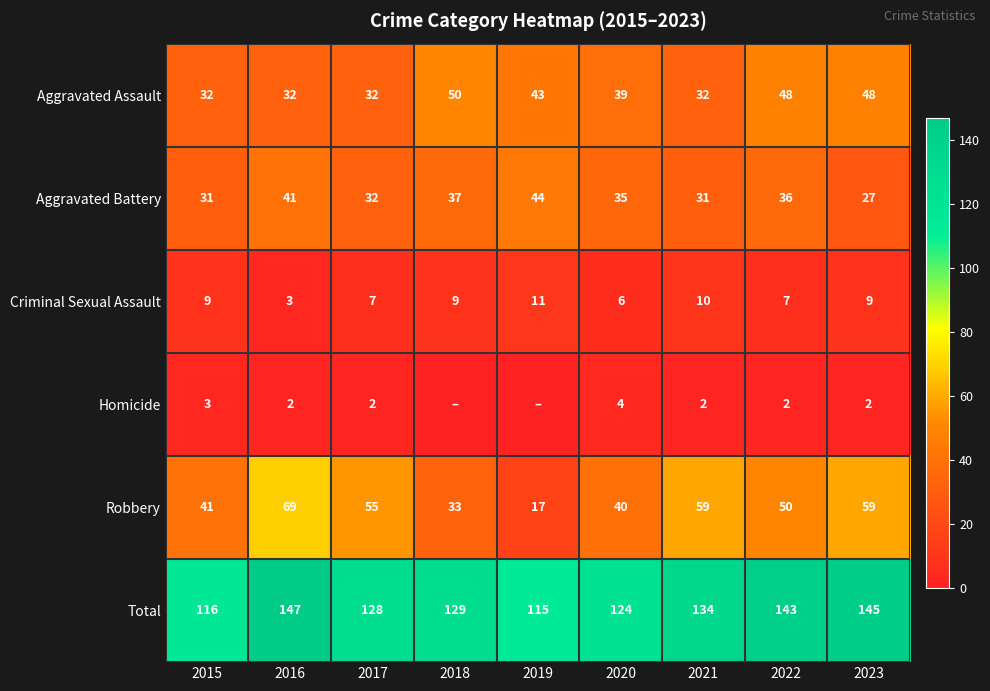

Which category has the lowest value in the Robbery series?

2019